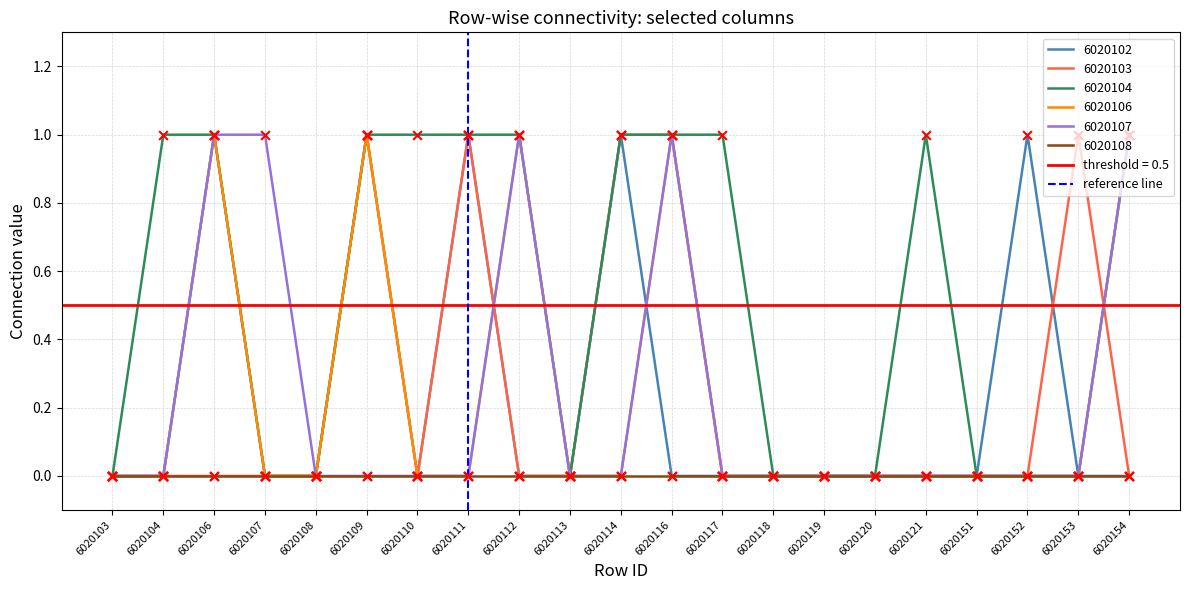

The value of 6020104 at 6020152 is -1. True or false?

False